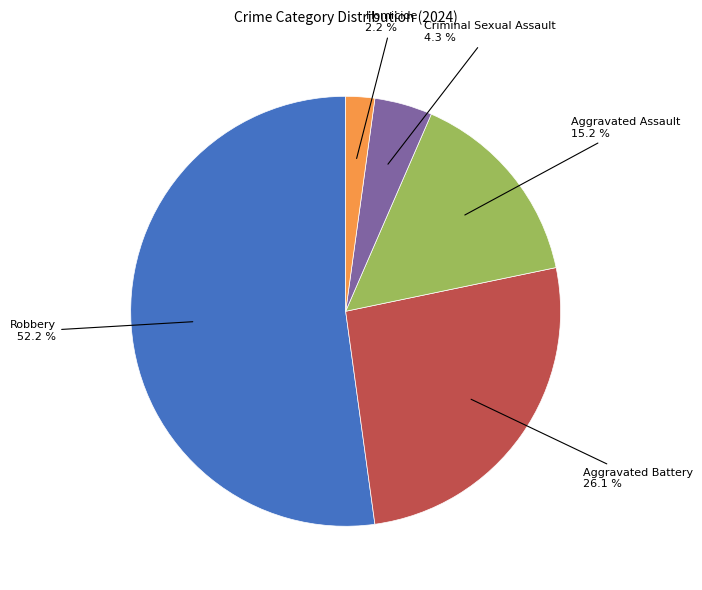

Does any single category account for the majority?

Yes